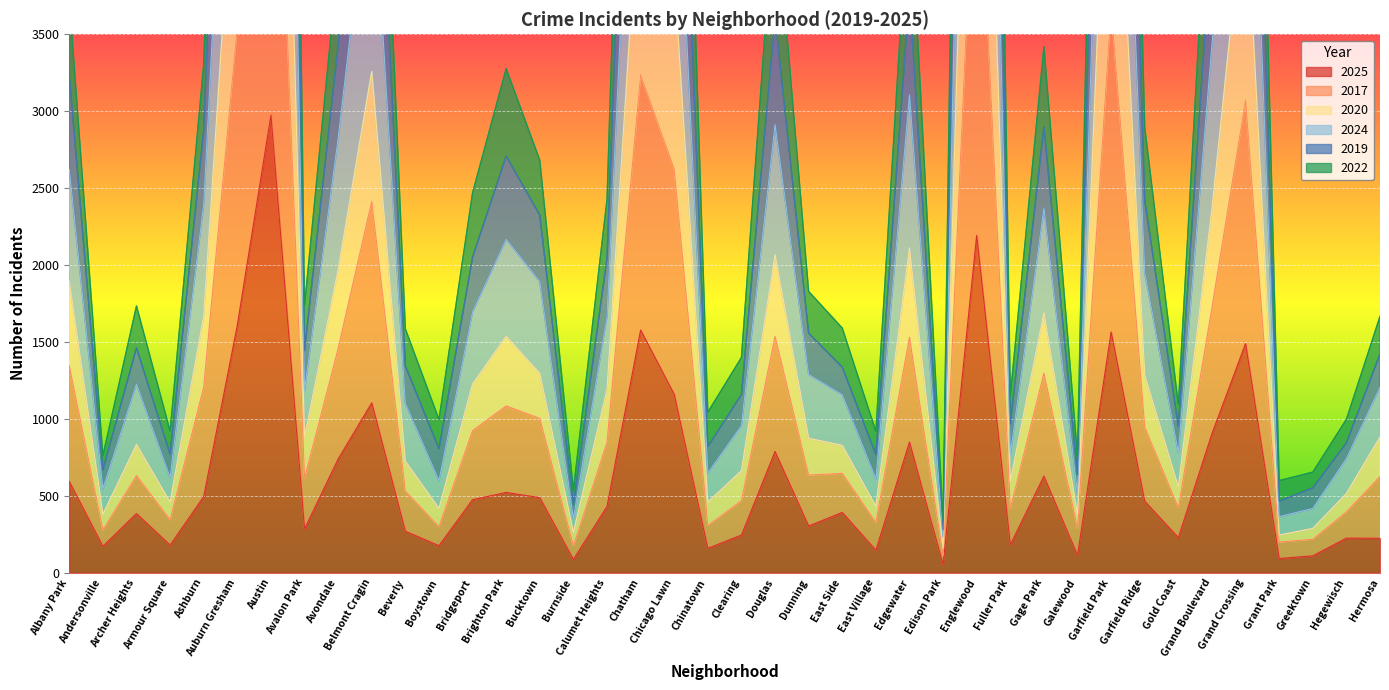

Read the 2019 value at Avalon Park.

1445